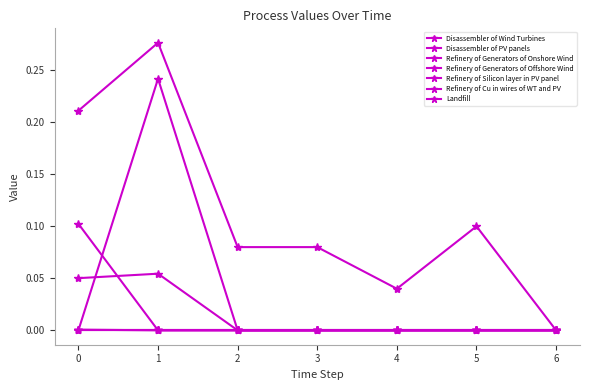

Between which two adjacent categories do Refinery of Generators of Offshore Wind and Refinery of Silicon layer in PV panel first intersect?

0 and 1